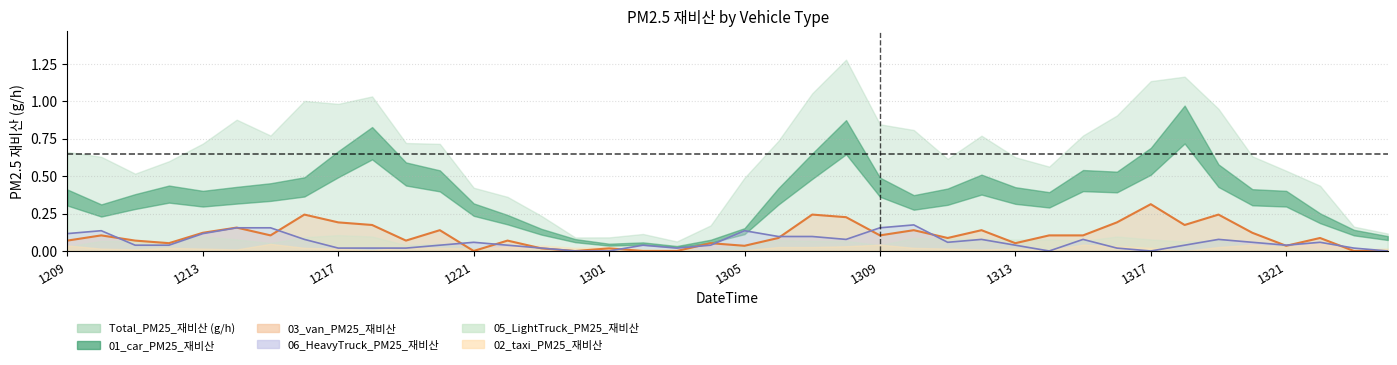

Reading left to right, list all the values displayed in this chart.

Total_PM25: 2024081209=0.7	2024081210=0.6	2024081211=0.5	2024081212=0.6	2024081213=0.7	2024081214=0.9	2024081215=0.8	2024081216=1.0	2024081217=1.0	2024081218=1.0	2024081219=0.7	2024081220=0.7	2024081221=0.4	2024081222=0.4	2024081223=0.2	2024081300=0.1	2024081301=0.1	2024081302=0.1	2024081303=0.1	2024081304=0.2	2024081305=0.5	2024081306=0.7	2024081307=1.1	2024081308=1.3	2024081309=0.8	2024081310=0.8	2024081311=0.6	2024081312=0.8	2024081313=0.6	2024081314=0.6	2024081315=0.8	2024081316=0.9	2024081317=1.1	2024081318=1.2	2024081319=0.9	2024081320=0.6	2024081321=0.5	2024081322=0.4	2024081323=0.2	2024081400=0.1
01_car: 2024081209=0.4	2024081210=0.3	2024081211=0.3	2024081212=0.4	2024081213=0.3	2024081214=0.4	2024081215=0.4	2024081216=0.4	2024081217=0.6	2024081218=0.7	2024081219=0.5	2024081220=0.5	2024081221=0.3	2024081222=0.2	2024081223=0.1	2024081300=0.1	2024081301=0.0	2024081302=0.0	2024081303=0.0	2024081304=0.1	2024081305=0.1	2024081306=0.4	2024081307=0.6	2024081308=0.8	2024081309=0.4	2024081310=0.3	2024081311=0.4	2024081312=0.4	2024081313=0.4	2024081314=0.3	2024081315=0.5	2024081316=0.5	2024081317=0.6	2024081318=0.8	2024081319=0.5	2024081320=0.4	2024081321=0.3	2024081322=0.2	2024081323=0.1	2024081400=0.1
02_taxi: 2024081209=0.0	2024081210=0.0	2024081211=0.0	2024081212=0.0	2024081213=0.0	2024081214=0.0	2024081215=0.0	2024081216=0.0	2024081217=0.0	2024081218=0.0	2024081219=0.0	2024081220=0.0	2024081221=0.0	2024081222=0.0	2024081223=0.0	2024081300=0.0	2024081301=0.0	2024081302=0.0	2024081303=0.0	2024081304=0.0	2024081305=0.0	2024081306=0.0	2024081307=0.0	2024081308=0.0	2024081309=0.0	2024081310=0.0	2024081311=0.0	2024081312=0.0	2024081313=0.0	2024081314=0.0	2024081315=0.0	2024081316=0.0	2024081317=0.0	2024081318=0.0	2024081319=0.0	2024081320=0.0	2024081321=0.0	2024081322=0.1	2024081323=0.0	2024081400=0.0
05_LightTruck: 2024081209=0.0	2024081210=0.1	2024081211=0.1	2024081212=0.1	2024081213=0.1	2024081214=0.1	2024081215=0.1	2024081216=0.1	2024081217=0.1	2024081218=0.1	2024081219=0.0	2024081220=0.0	2024081221=0.0	2024081222=0.0	2024081223=0.0	2024081300=0.0	2024081301=0.0	2024081302=0.0	2024081303=0.0	2024081304=0.0	2024081305=0.0	2024081306=0.1	2024081307=0.1	2024081308=0.1	2024081309=0.0	2024081310=0.1	2024081311=0.1	2024081312=0.1	2024081313=0.1	2024081314=0.1	2024081315=0.1	2024081316=0.1	2024081317=0.1	2024081318=0.1	2024081319=0.1	2024081320=0.0	2024081321=0.0	2024081322=0.0	2024081323=0.0	2024081400=0.0
06_HeavyTruck: 2024081209=0.1	2024081210=0.1	2024081211=0.0	2024081212=0.0	2024081213=0.1	2024081214=0.2	2024081215=0.2	2024081216=0.1	2024081217=0.0	2024081218=0.0	2024081219=0.0	2024081220=0.0	2024081221=0.1	2024081222=0.0	2024081223=0.0	2024081300=0.0	2024081301=0.0	2024081302=0.0	2024081303=0.0	2024081304=0.0	2024081305=0.1	2024081306=0.1	2024081307=0.1	2024081308=0.1	2024081309=0.2	2024081310=0.2	2024081311=0.1	2024081312=0.1	2024081313=0.0	2024081314=0.0	2024081315=0.1	2024081316=0.0	2024081317=0.0	2024081318=0.0	2024081319=0.1	2024081320=0.1	2024081321=0.0	2024081322=0.1	2024081323=0.0	2024081400=0.0
03_van: 2024081209=0.1	2024081210=0.1	2024081211=0.1	2024081212=0.1	2024081213=0.1	2024081214=0.2	2024081215=0.1	2024081216=0.2	2024081217=0.2	2024081218=0.2	2024081219=0.1	2024081220=0.1	2024081221=0.0	2024081222=0.1	2024081223=0.0	2024081300=0.0	2024081301=0.0	2024081302=0.0	2024081303=0.0	2024081304=0.1	2024081305=0.0	2024081306=0.1	2024081307=0.2	2024081308=0.2	2024081309=0.1	2024081310=0.1	2024081311=0.1	2024081312=0.1	2024081313=0.1	2024081314=0.1	2024081315=0.1	2024081316=0.2	2024081317=0.3	2024081318=0.2	2024081319=0.2	2024081320=0.1	2024081321=0.0	2024081322=0.1	2024081323=0.0	2024081400=0.0